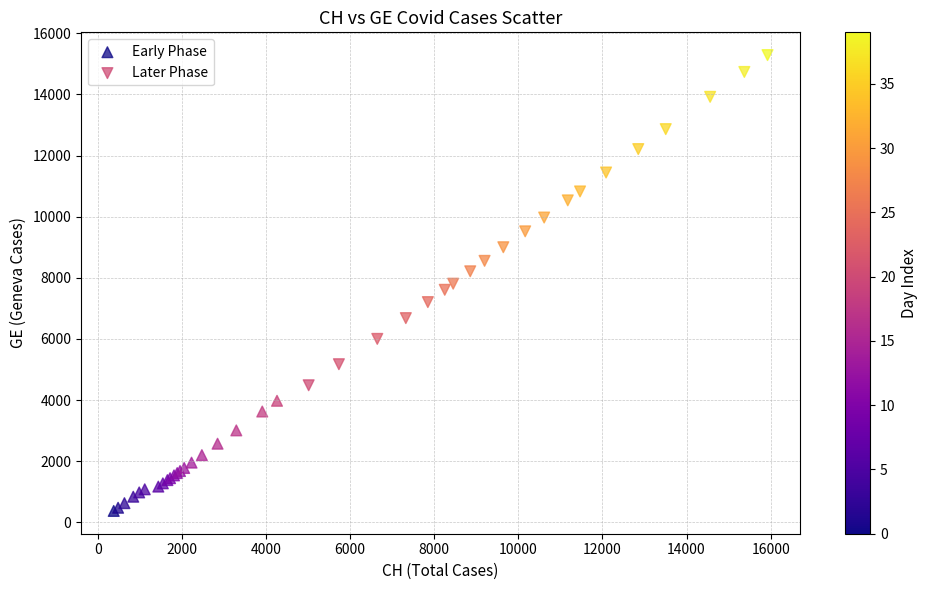

Which series contains the highest Y value?

Later Phase